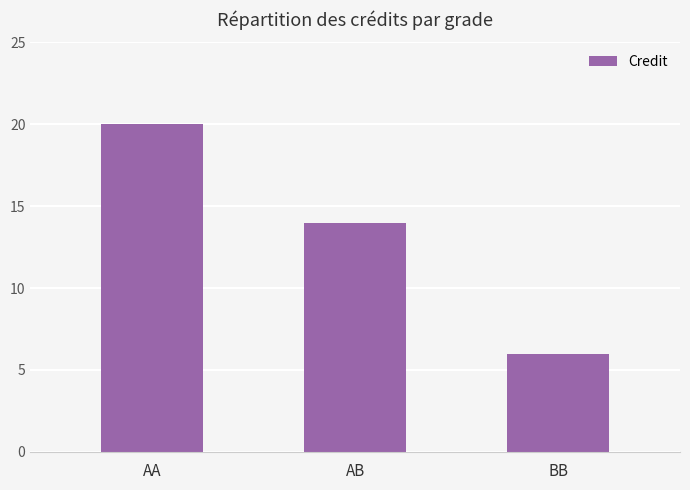

Approximately how many times larger is the value at AA compared to AB?

1.4